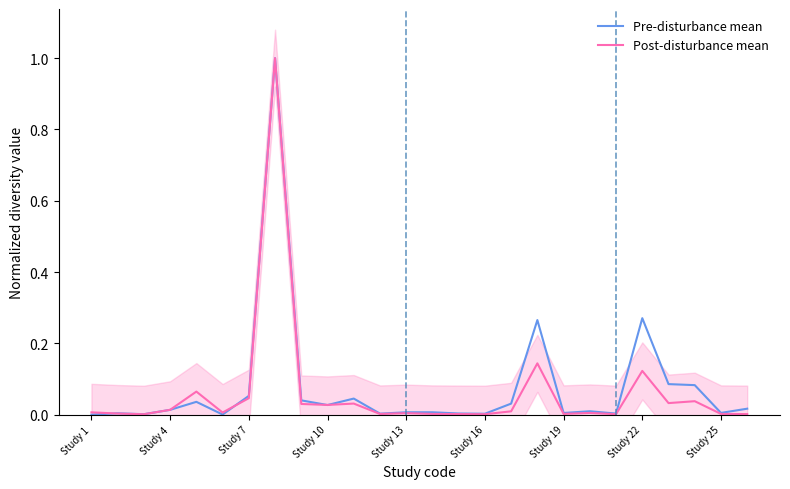

What is the sum of all Pre-disturbance mean values?

2.0